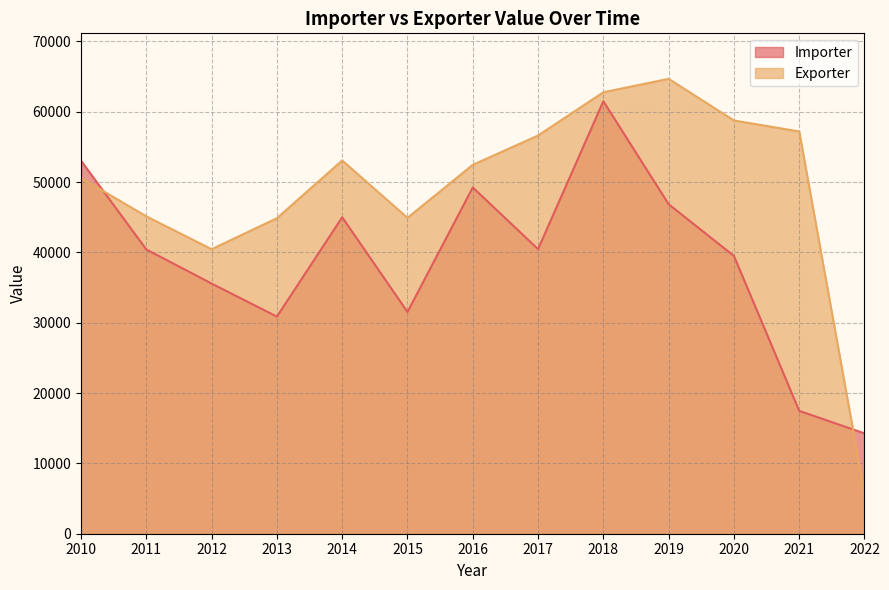

What is the difference between the second highest and minimum values in the Importer series?

38773.0